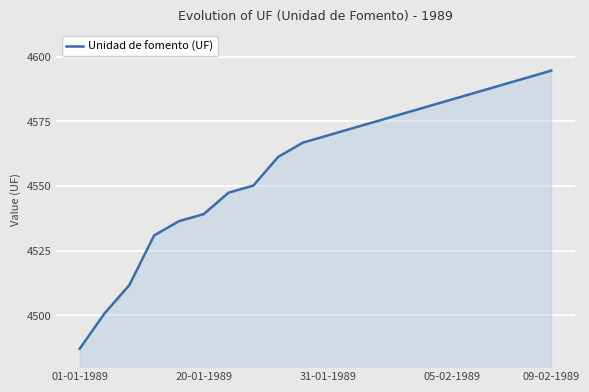

What is the maximum value shown in the chart?

4594.6